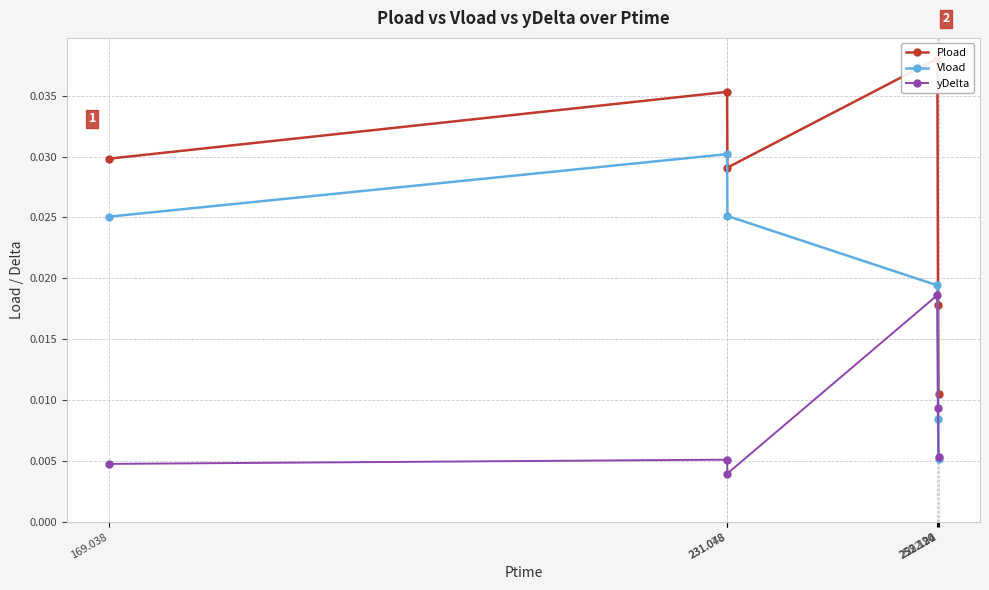

Does the chart display data point markers on the line(s)?

Yes